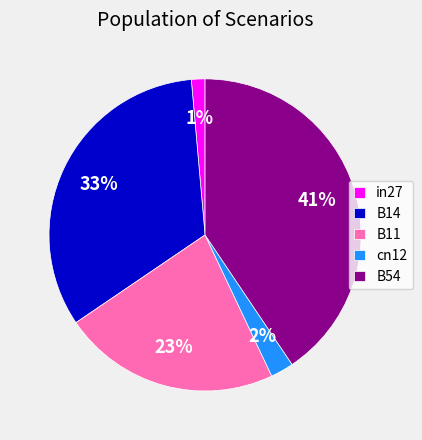

Does B11 account for over 50% of the chart?

No